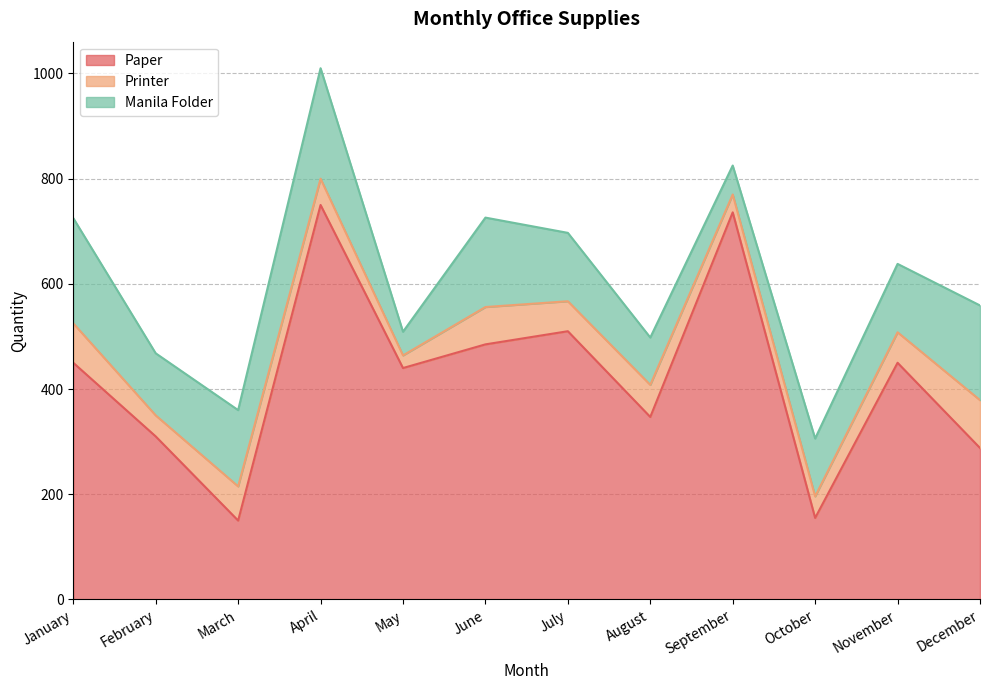

At how many categories does at least one series exceed 356?

7